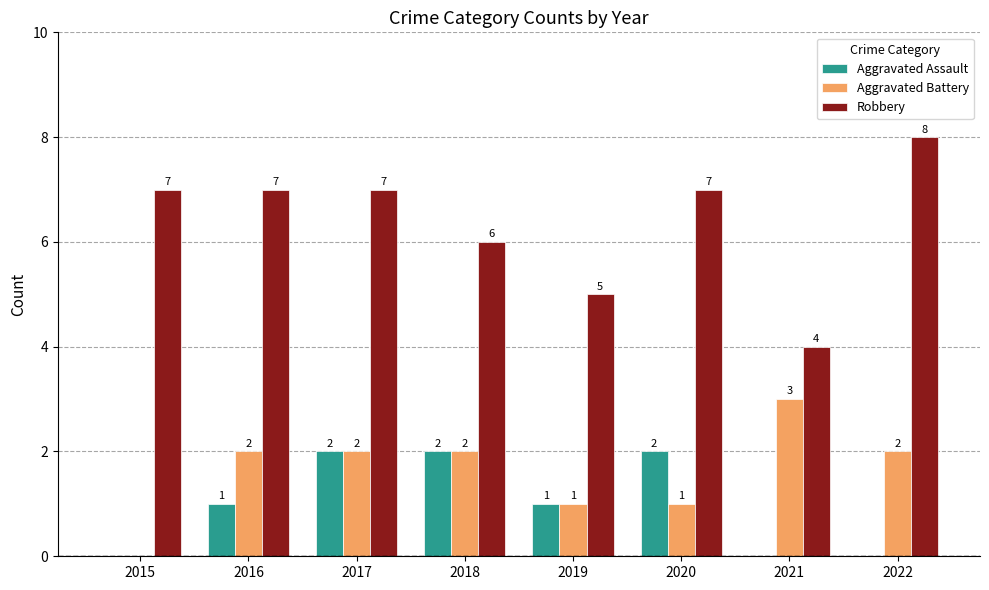

Which series changed the most between 2015 and 2019?

Robbery